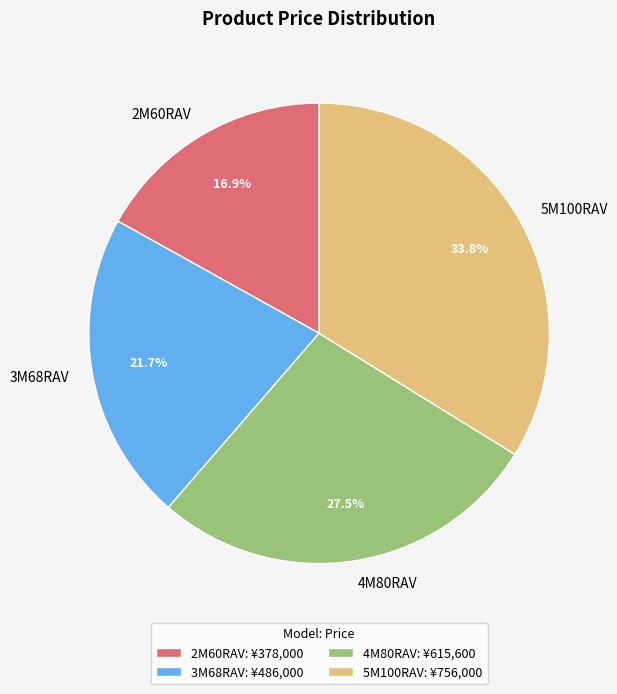

How many segments does this pie chart have?

4